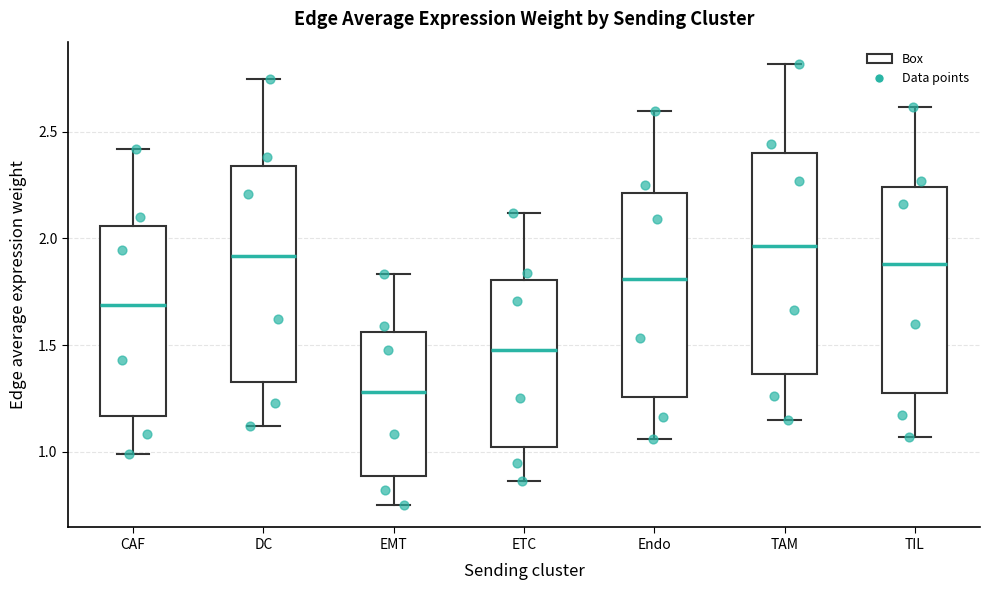

Reading left to right, read every box against the y-axis: the position of its median line, the range the box covers, and the ends of its whiskers. The values are not printed on the chart, so give them approximately, as read against the axis.

CAF: median 1.70, box 1.15 to 2.05, whiskers 1.00 to 2.40
DC: median 1.90, box 1.35 to 2.35, whiskers 1.10 to 2.75
EMT: median 1.30, box 0.90 to 1.55, whiskers 0.75 to 1.85
ETC: median 1.50, box 1.00 to 1.80, whiskers 0.85 to 2.10
Endo: median 1.80, box 1.25 to 2.20, whiskers 1.05 to 2.60
TAM: median 1.95, box 1.35 to 2.40, whiskers 1.15 to 2.80
TIL: median 1.90, box 1.30 to 2.25, whiskers 1.05 to 2.60